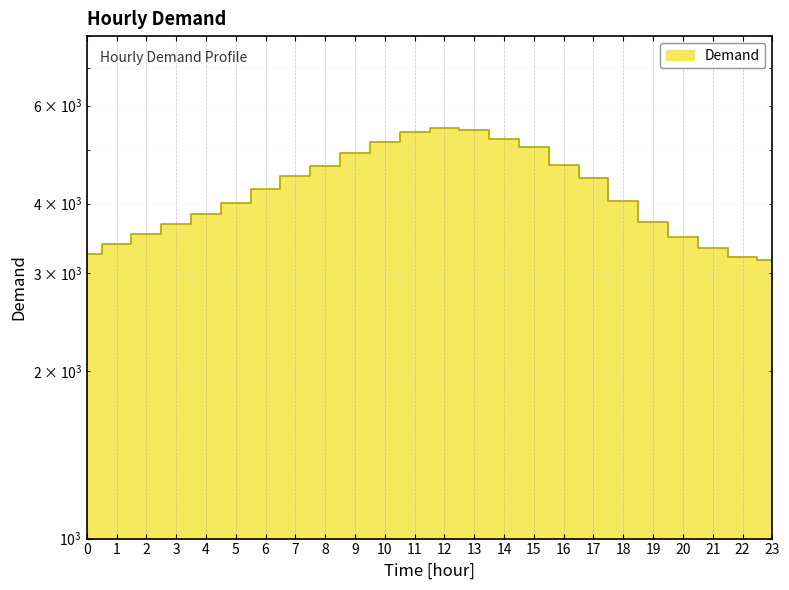

How many data points are less than 4247?

12